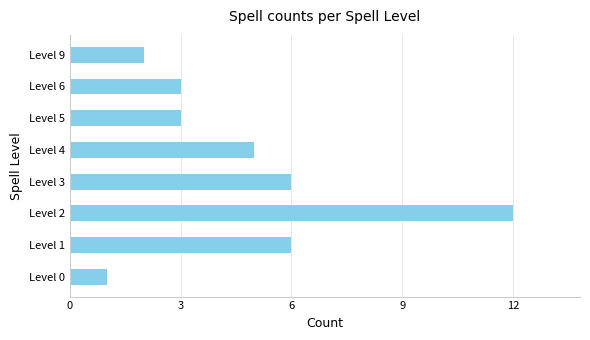

Which category has the highest value across all series?

Level 2